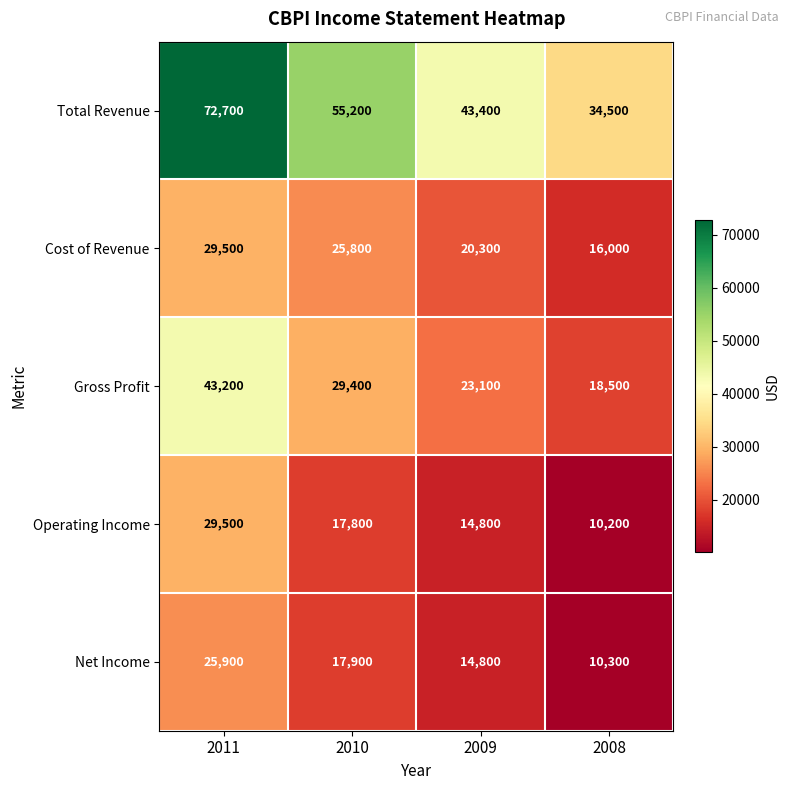

At which label is Operating Income closest to 19850?

2010